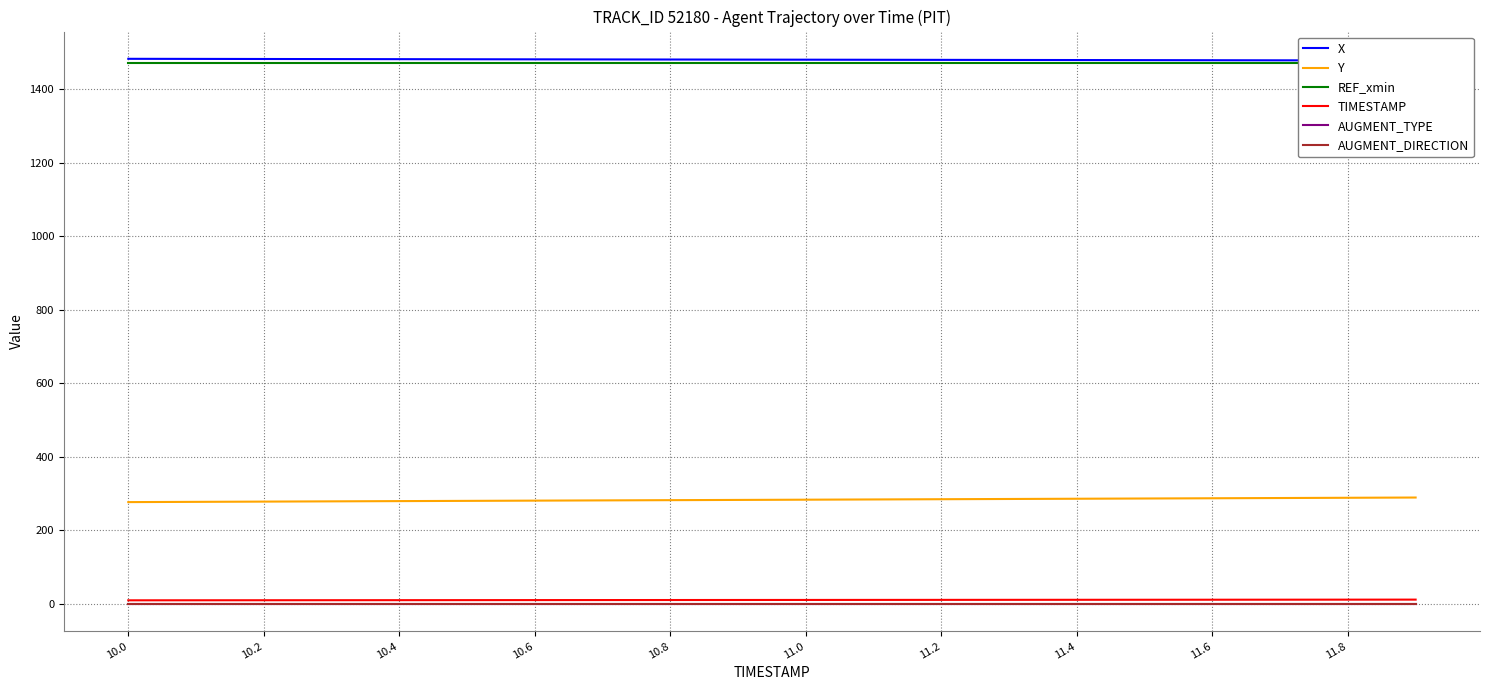

True or false: AUGMENT_TYPE and TIMESTAMP intersect in this chart.

False